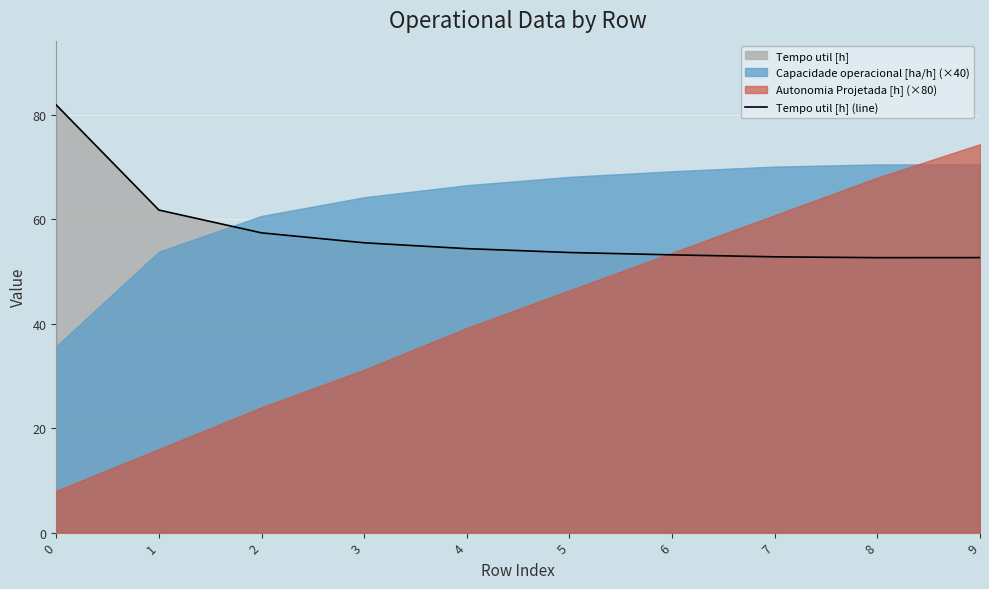

Is it true that Tempo util [h] (line) equals 85.7 at 8?

False